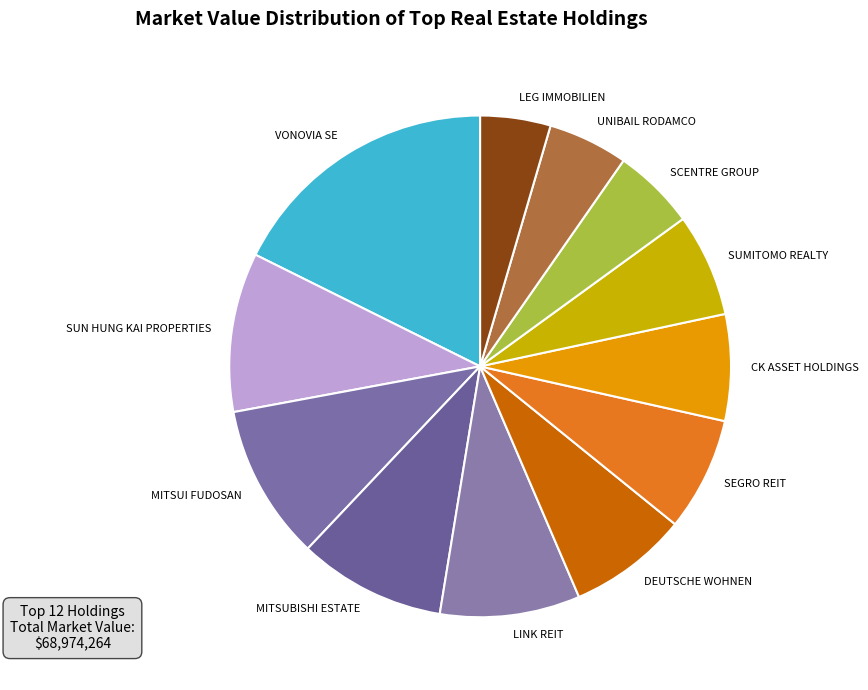

Is the sum of MITSUI FUDOSAN and CK ASSET HOLDINGS greater than half?

No